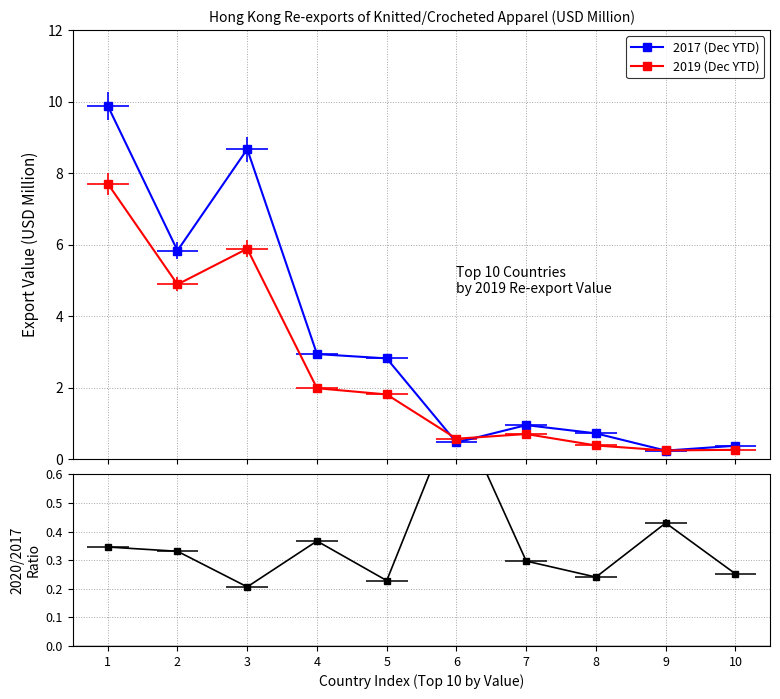

What is the approximate value of 2019 (Dec YTD) at 2?

4.9